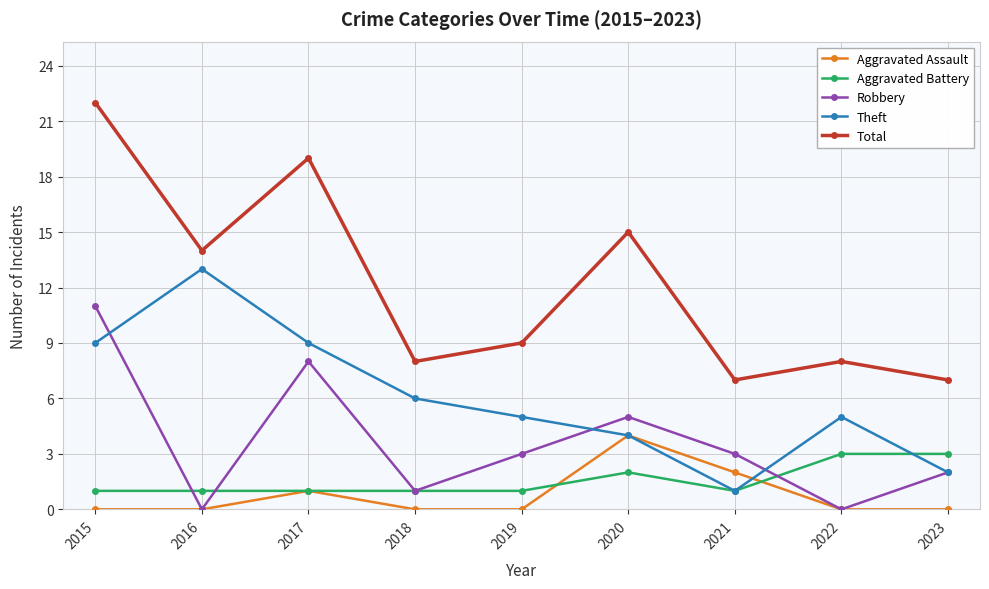

At which category does Total reach its first local peak?

2017